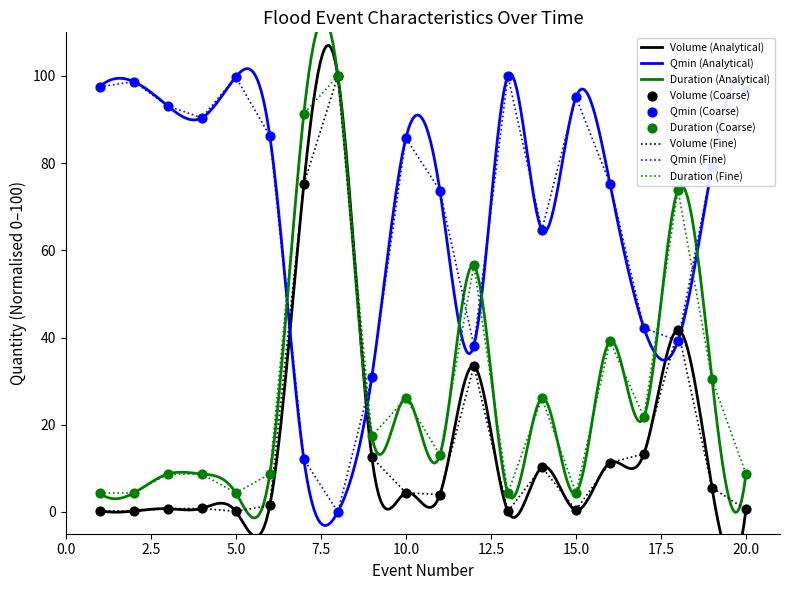

Which series contains the lowest Y value?

qmin